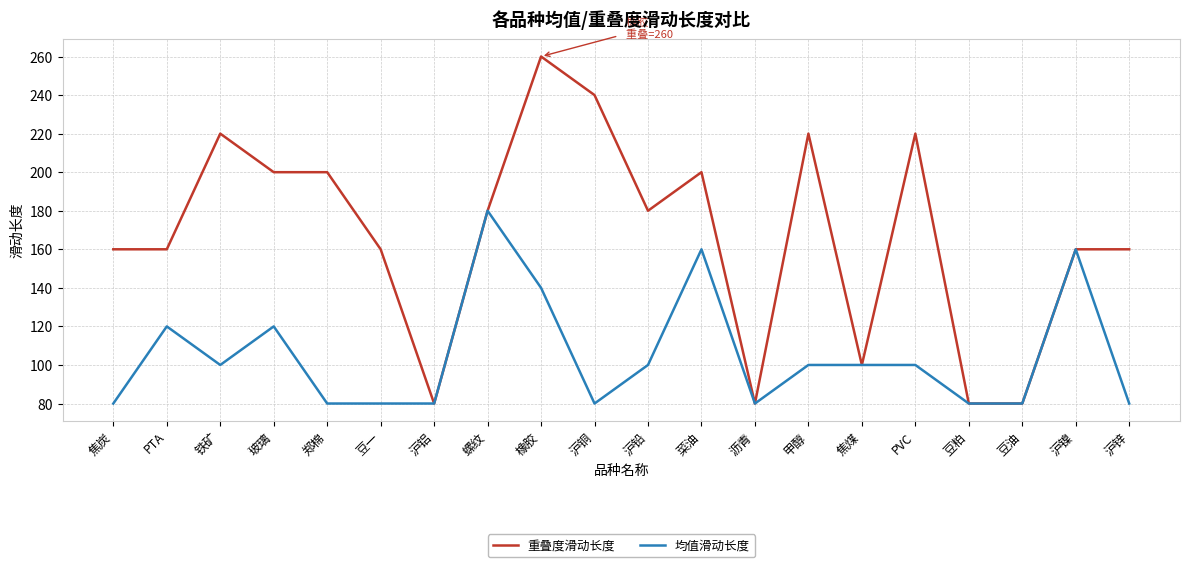

What value does the 均值滑动长度 series have at 豆粕?

80